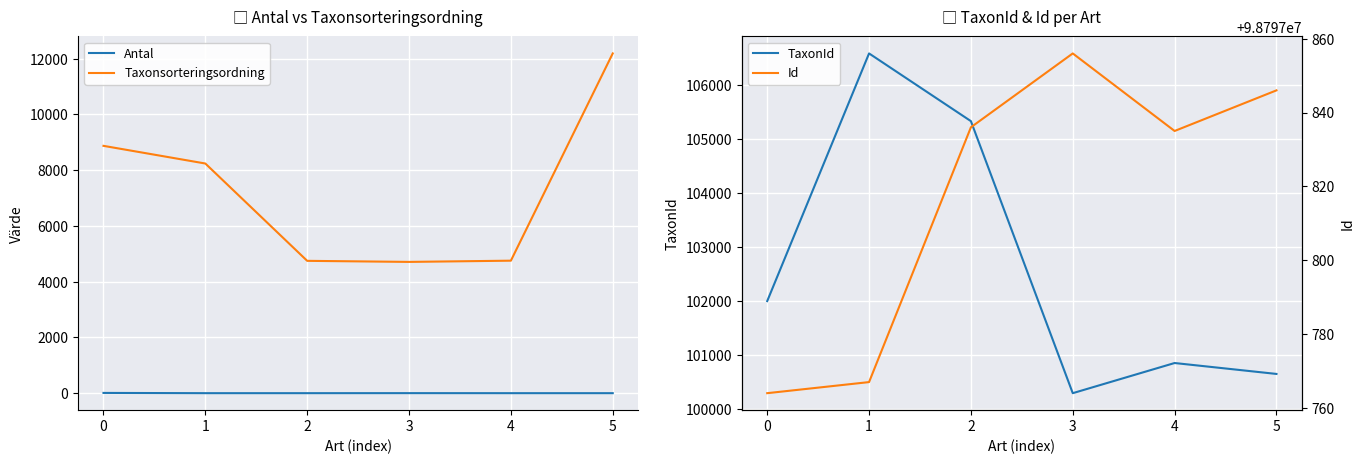

What value does the Taxonsorteringsordning series have at 2, to the nearest 10?

4750